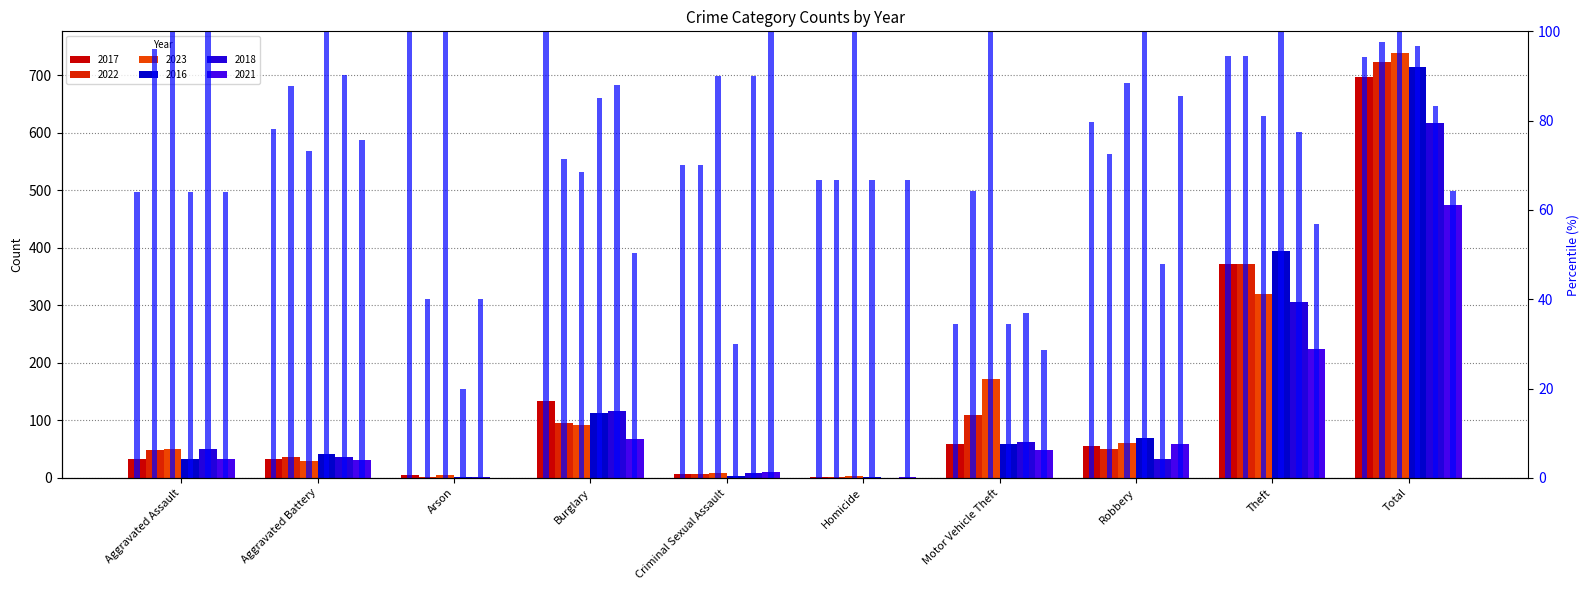

What is the difference between the values at Robbery and Burglary?

20.3